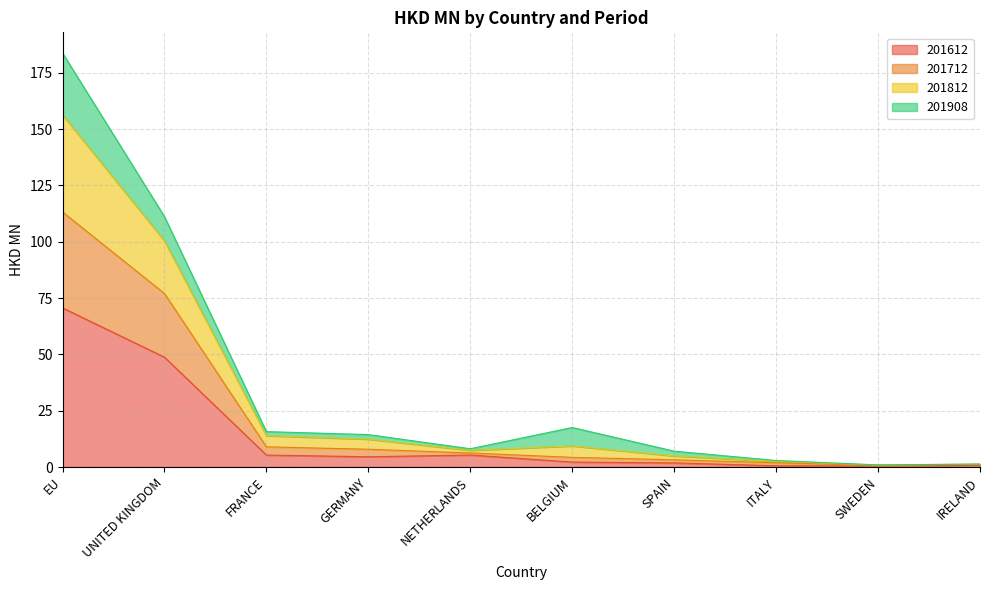

At which category does the chart reach its peak across all series?

EU